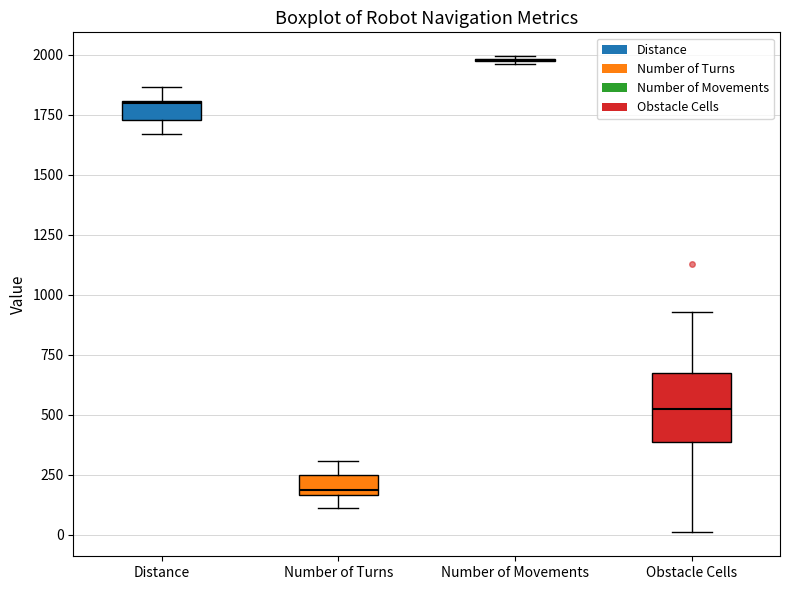

Comparing the boxes themselves (not the whiskers), which one is the tallest?

Obstacle Cells